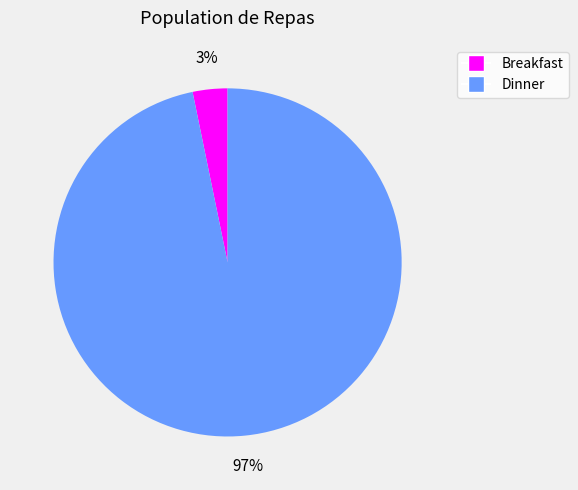

What is the smallest slice in the pie chart?

Breakfast